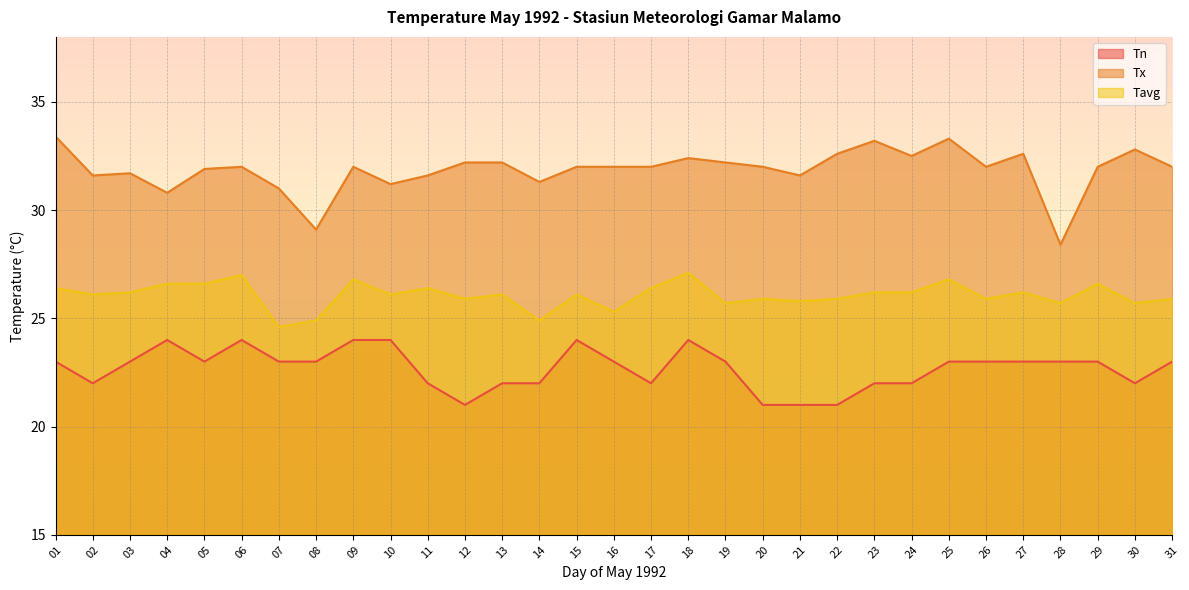

What value does the Tx series have at 18?

32.4